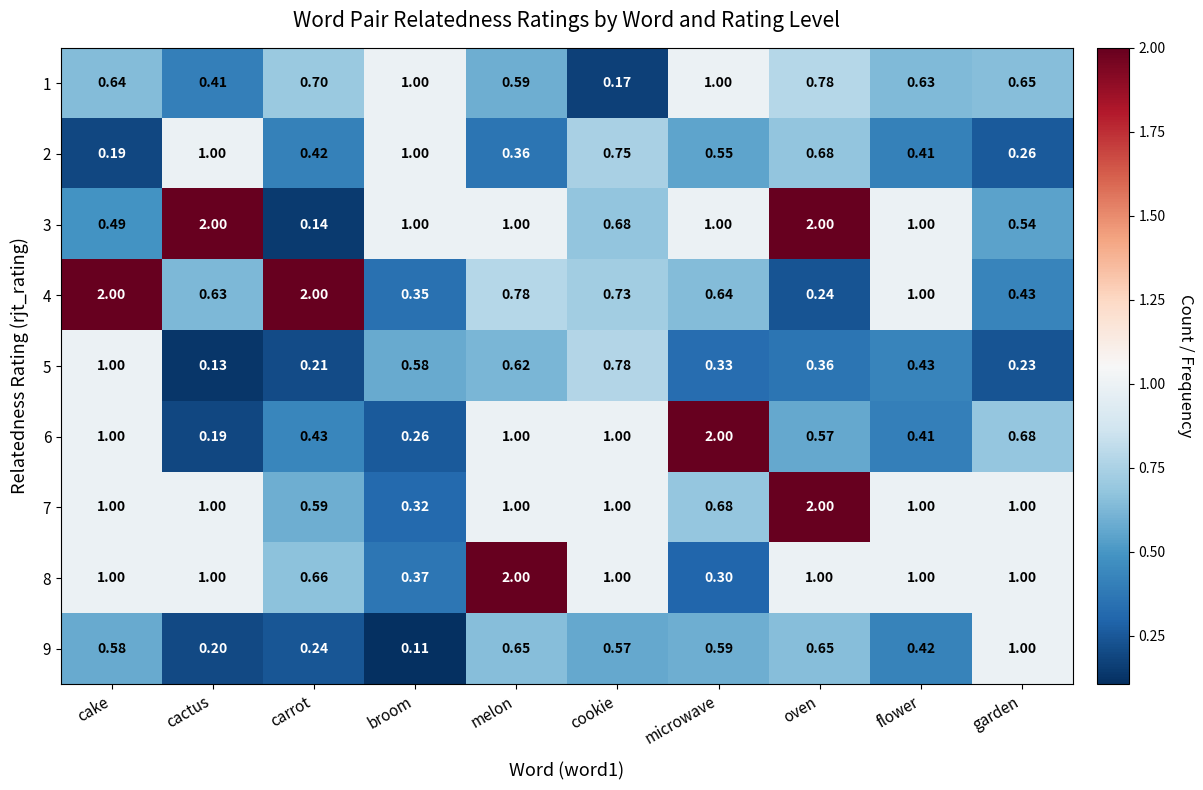

At which category is the sum across all series the highest?

oven